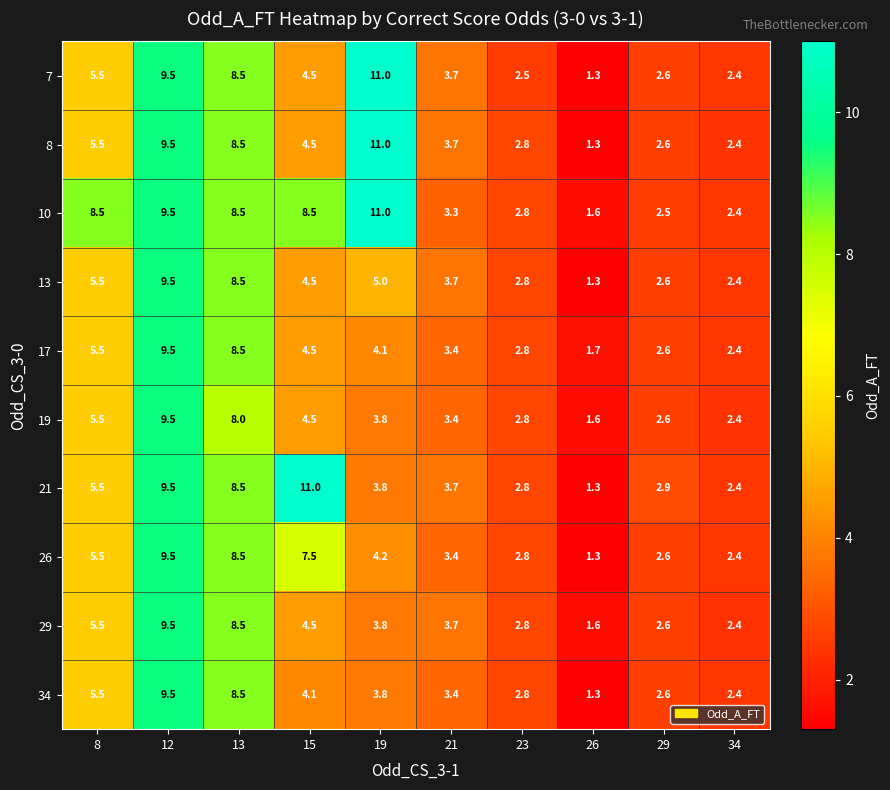

The value of 13 at 13 is 8.5. True or false?

True